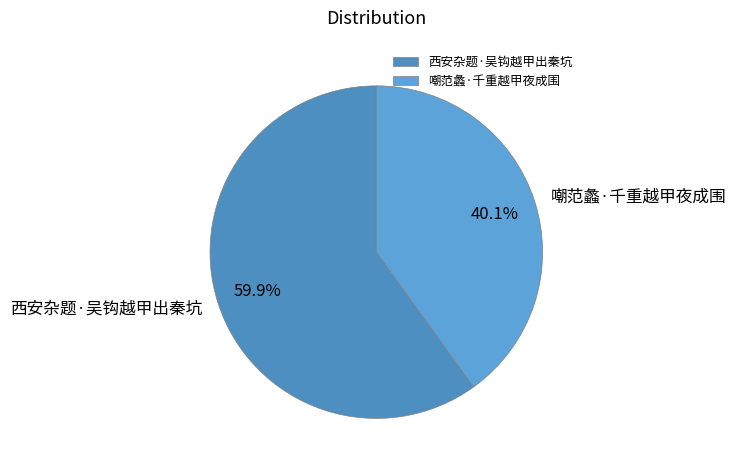

What is the ratio of the value at 嘲范蠡·千重越甲夜成围 to the value at 西安杂题·吴钩越甲出秦坑?

0.7